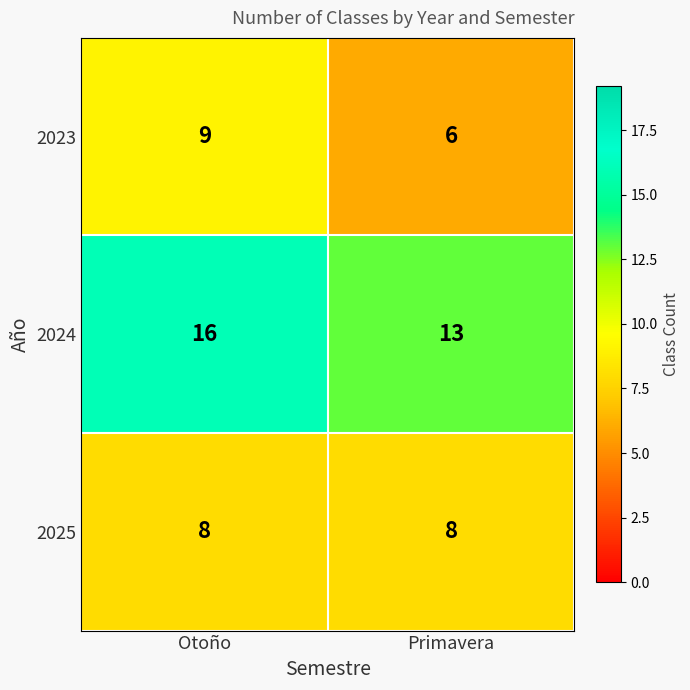

Rank the series at Primavera from lowest to highest value.

2023, 2025, 2024